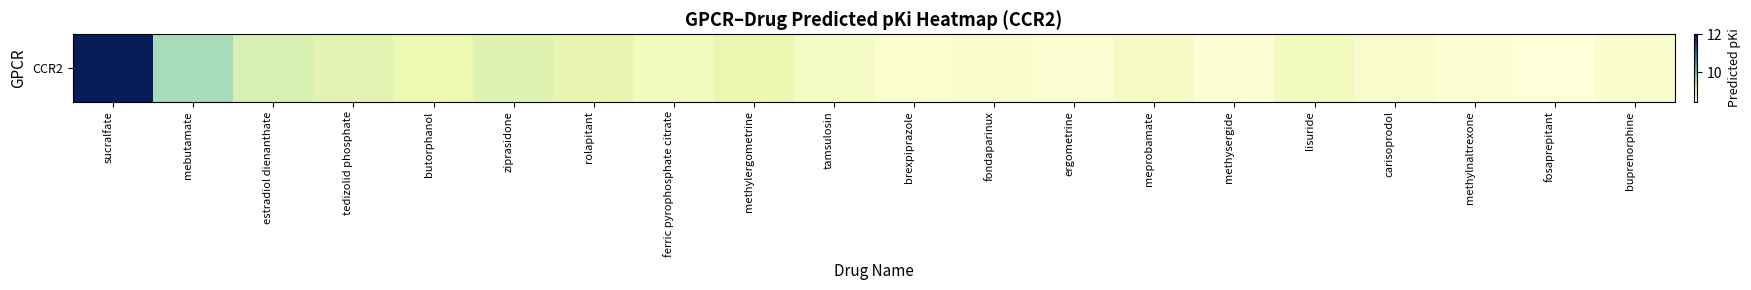

Rank the categories by value from lowest to highest.

fosaprepitant, methylnaltrexone, methysergide, ergometrine, brexpiprazole, fondaparinux, buprenorphine, carisoprodol, meprobamate, tamsulosin, ferric pyrophosphate citrate, lisuride, butorphanol, methylergometrine, rolapitant, tedizolid phosphate, ziprasidone, estradiol dienanthate, mebutamate, sucralfate